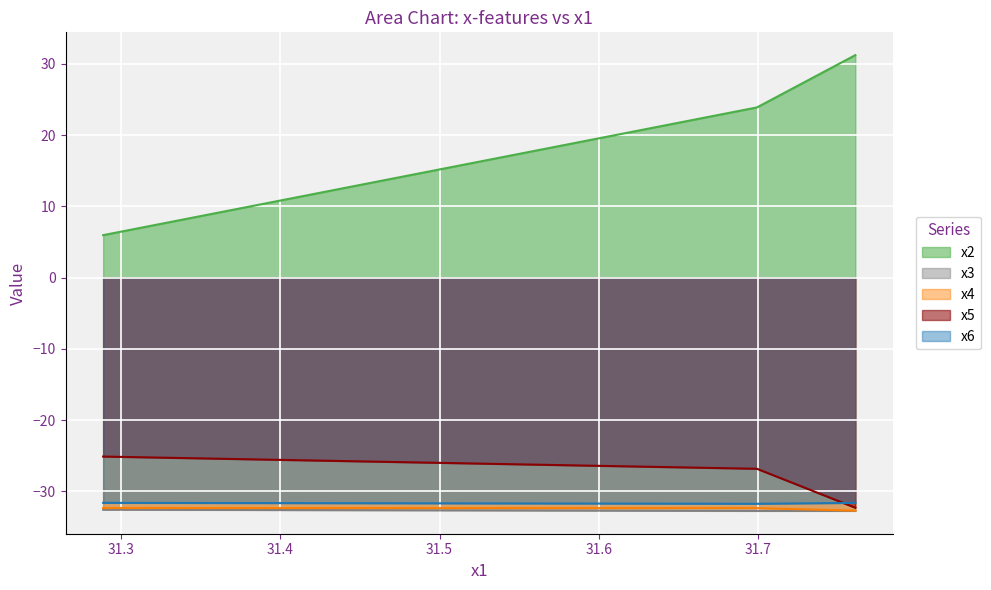

Rank the series at 31.76094799 from lowest to highest value.

x3, x4, x5, x6, x2